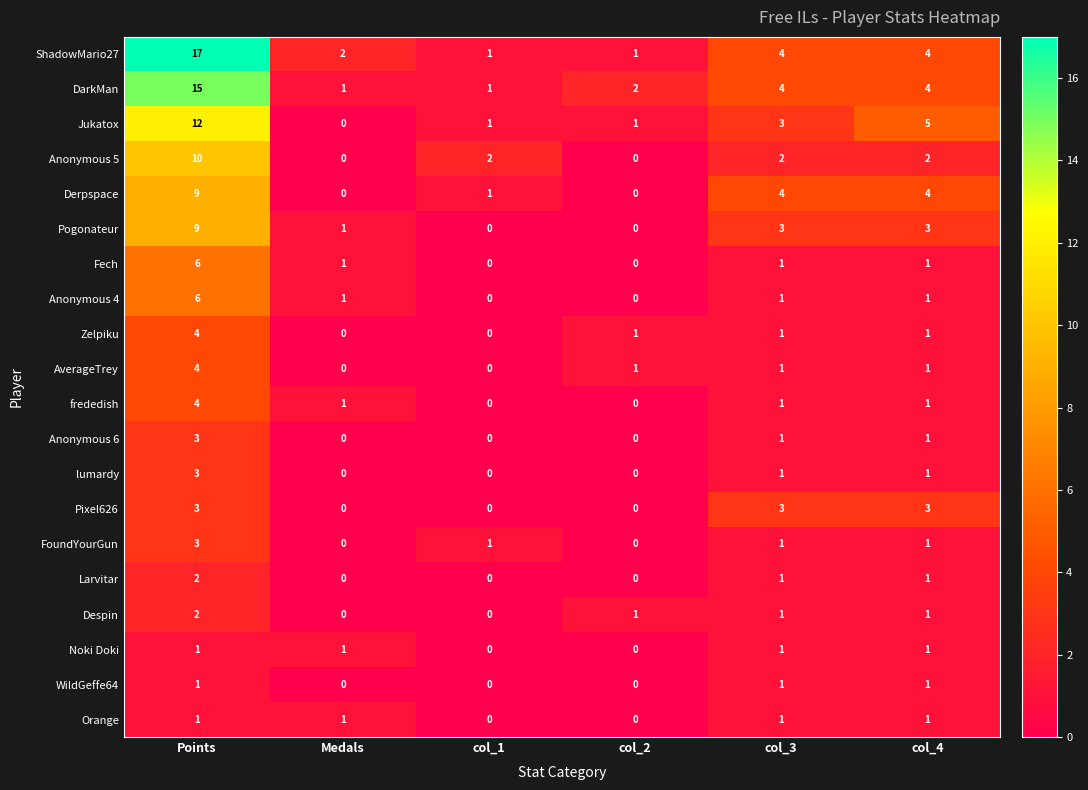

Read the Zelpiku value at Points.

4